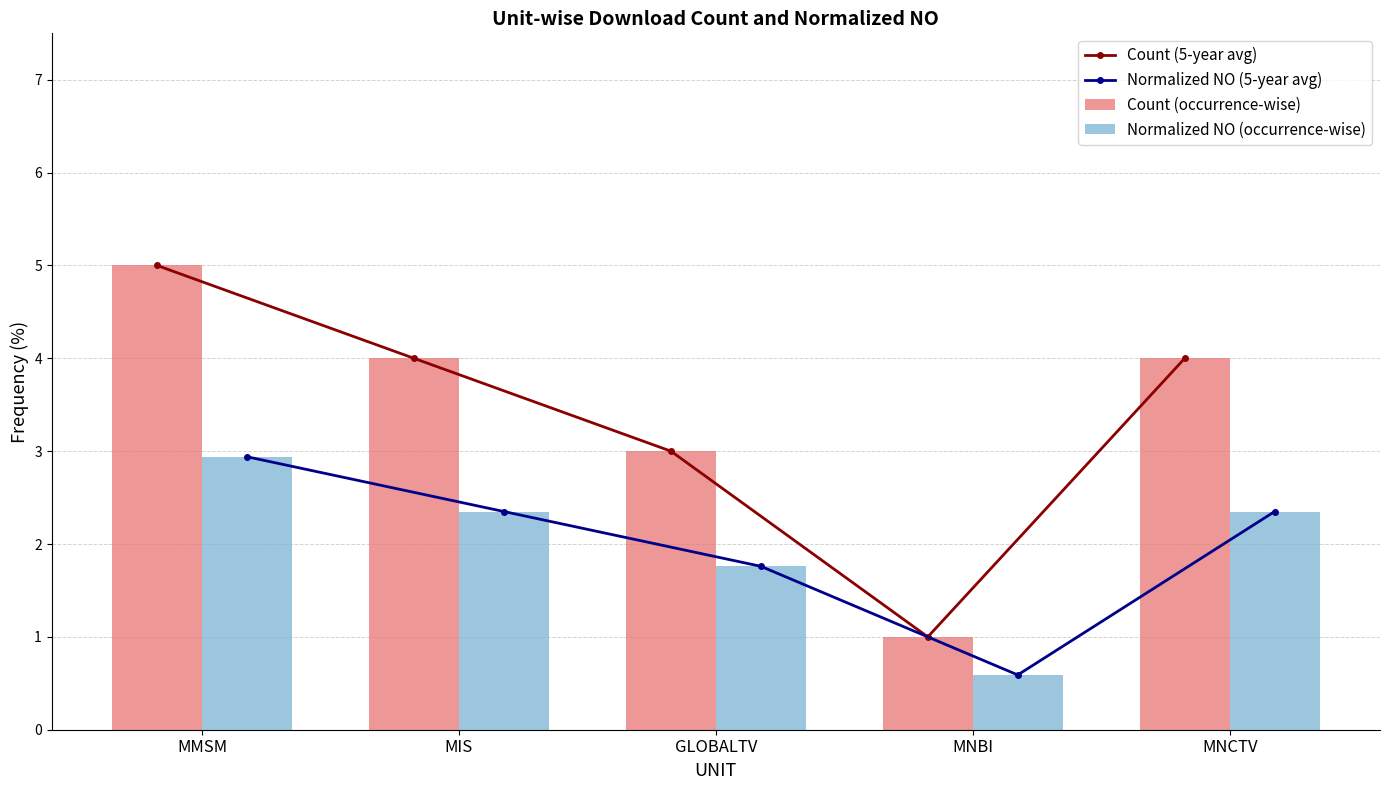

Rank the categories by Normalized NO (5-year avg) value from highest to lowest.

MMSM, MIS, MNCTV, GLOBALTV, MNBI